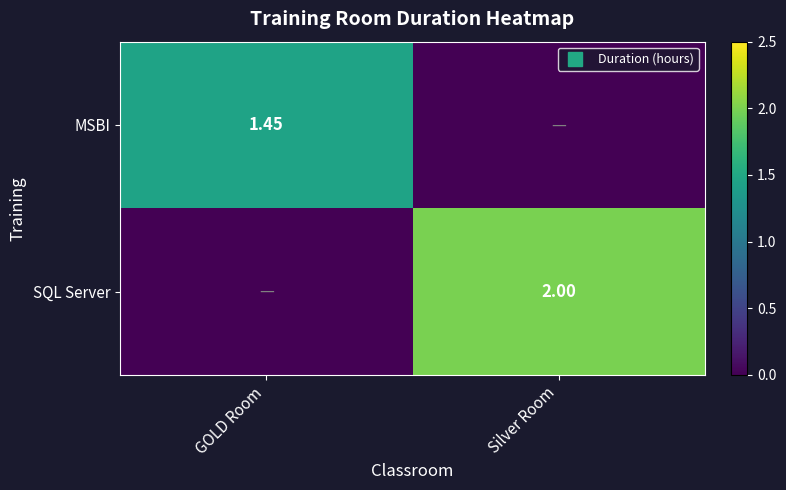

What is the difference between the maximum and minimum values in the SQL Server series?

2.0